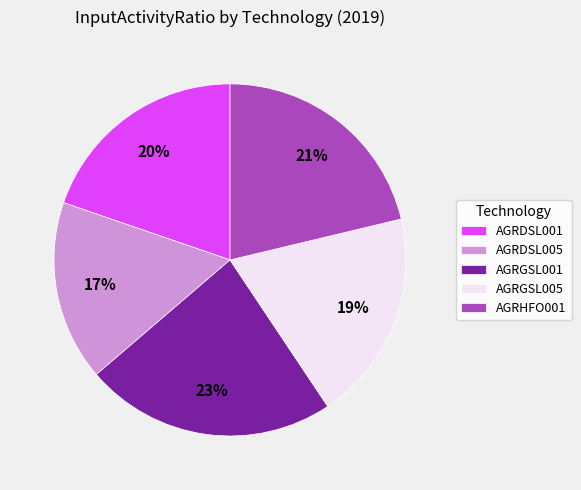

Between AGRDSL001 and AGRDSL005, which is larger?

AGRDSL001